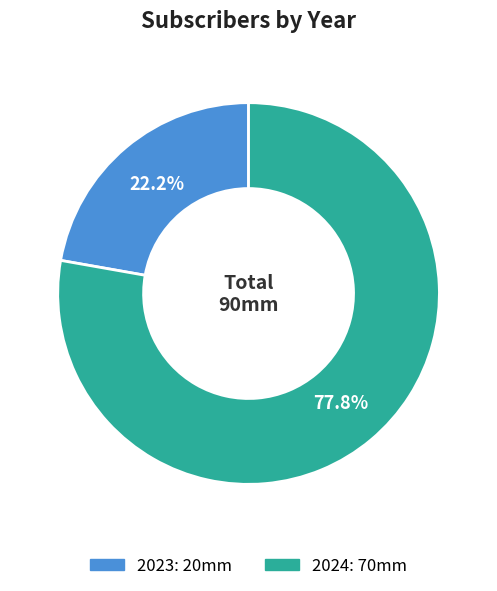

Does 2023 account for over 50% of the chart?

No